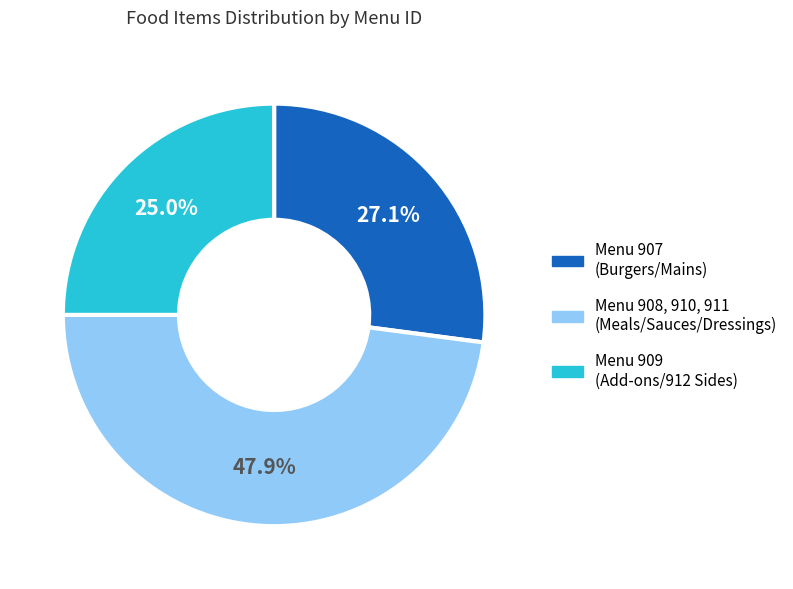

What is the ratio of the value at Menu 907 (Burgers/Mains) to the value at Menu 908, 910, 911 (Meals/Sauces/Dressings)?

0.6